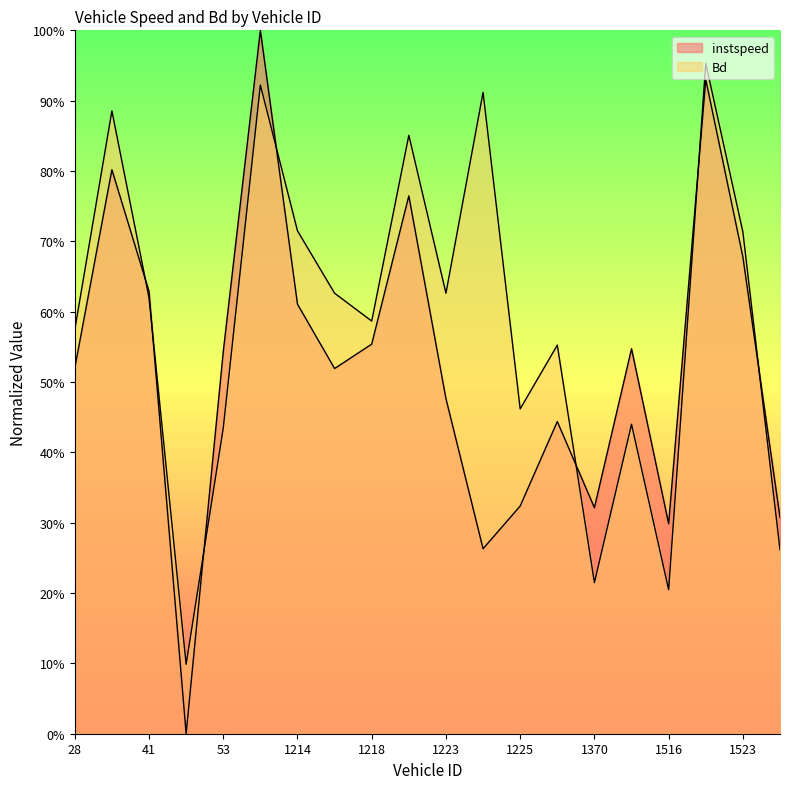

What is the label of the 19th point from the right?

33.0